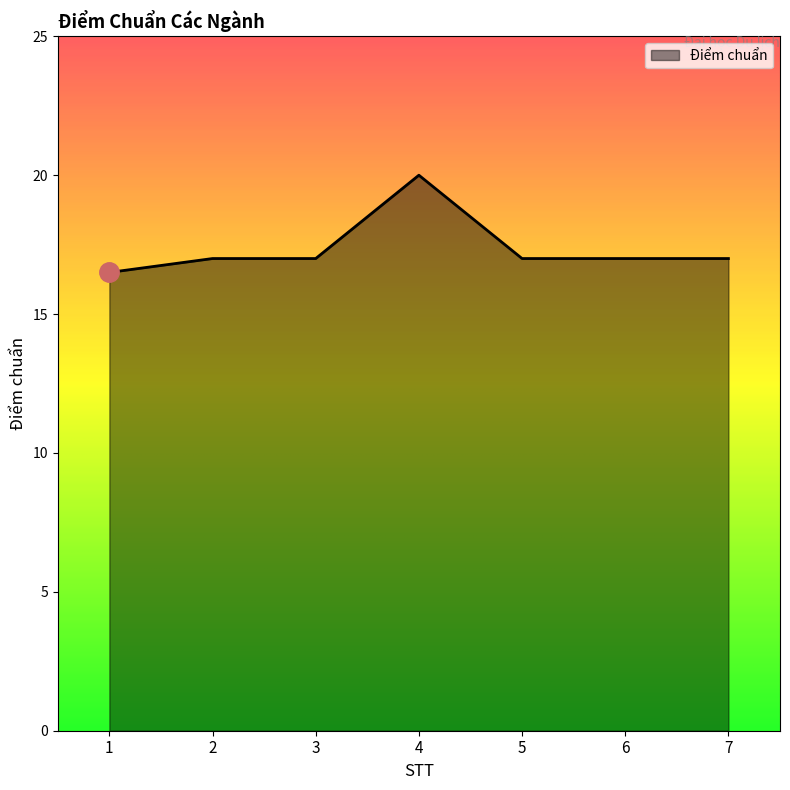

What value does the data have at 7?

17.0